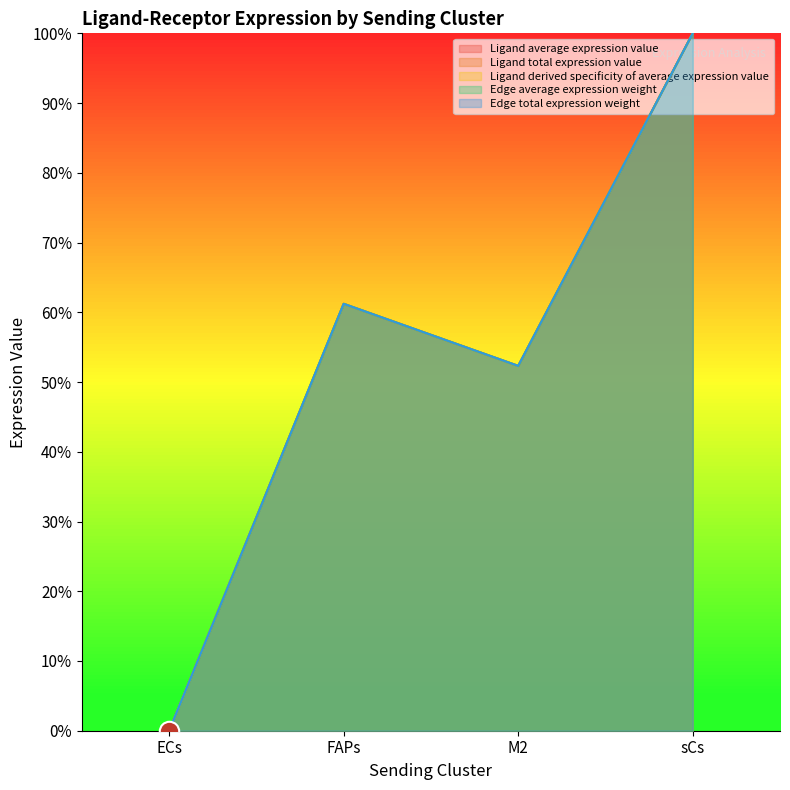

How many series are shown in this chart?

5